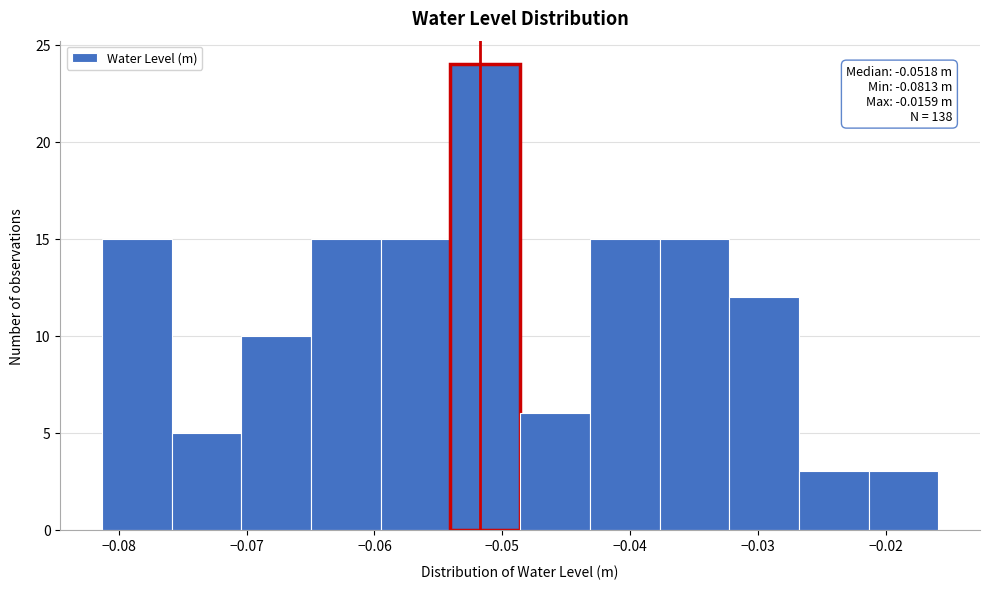

Over which range of the x-axis is the bar tallest?

-0.054 to -0.049